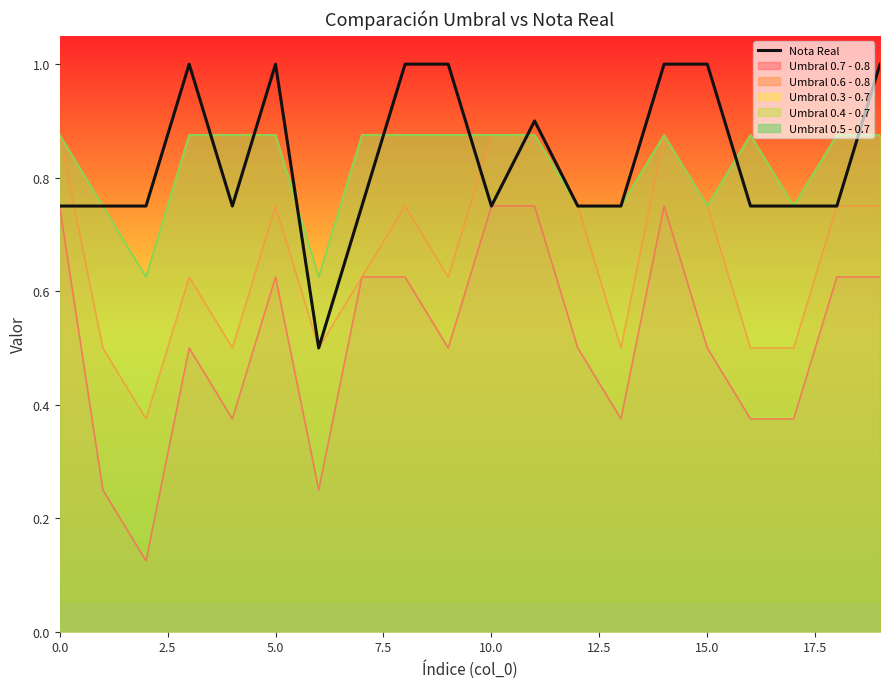

How many values are between 0 and 1?

20